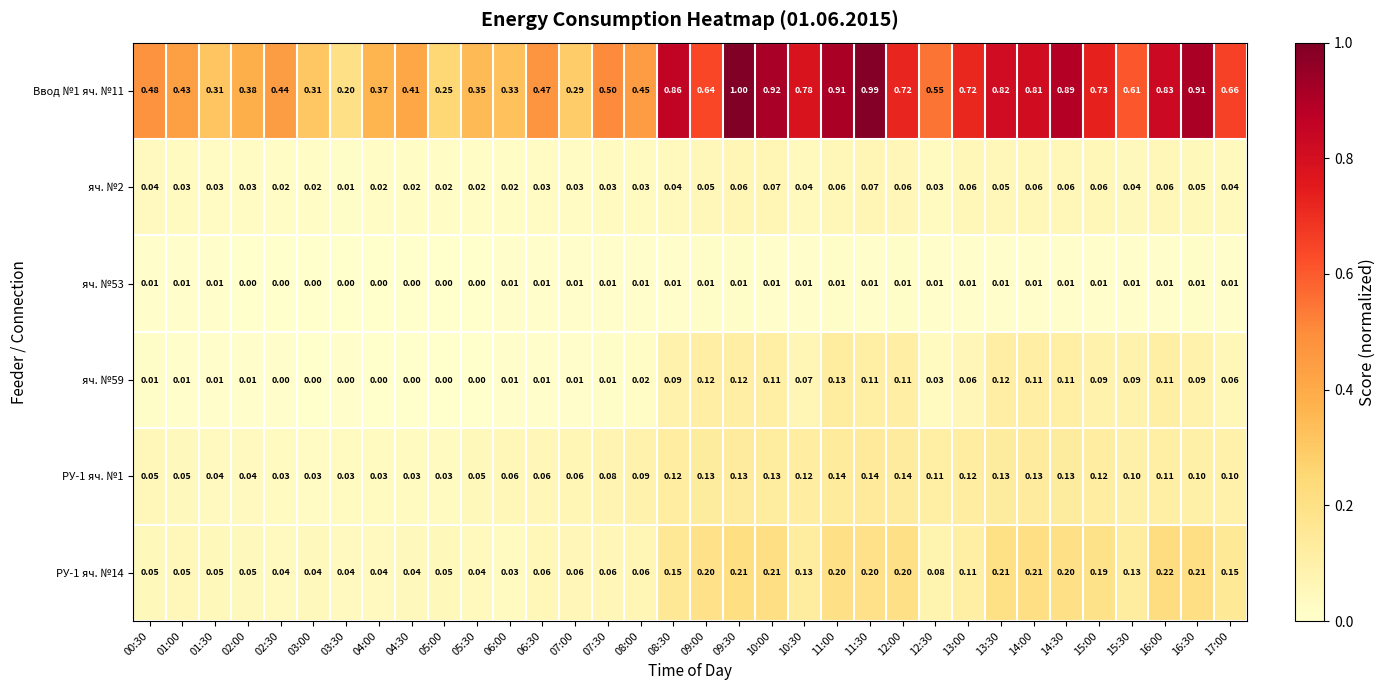

At how many categories does at least one series exceed 0?

34